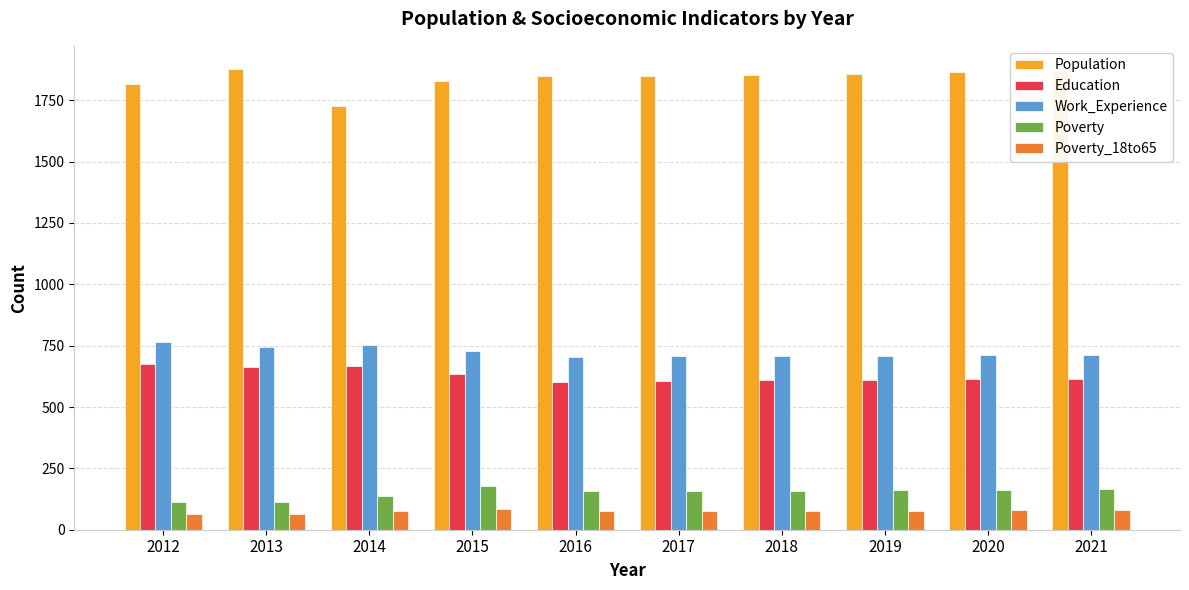

Which series has the largest total across all categories?

Population